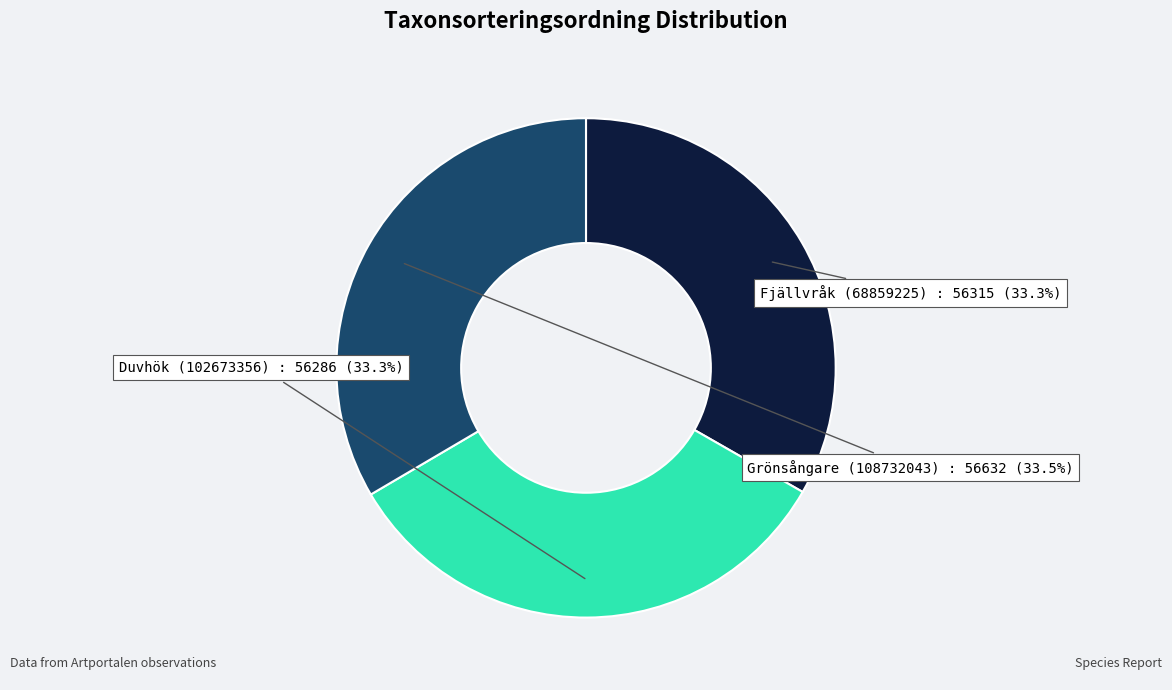

What is the ratio of the value at Grönsångare (108732043) to the value at Duvhök (102673356)?

1.0